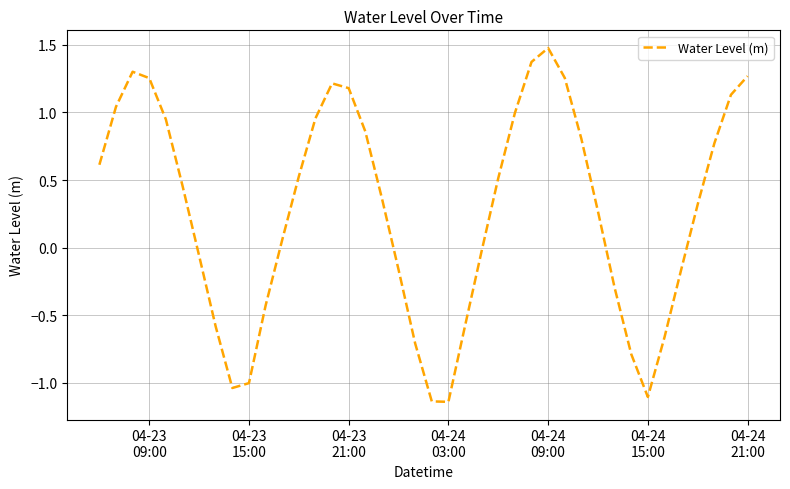

What is the maximum value shown in the chart?

1.5